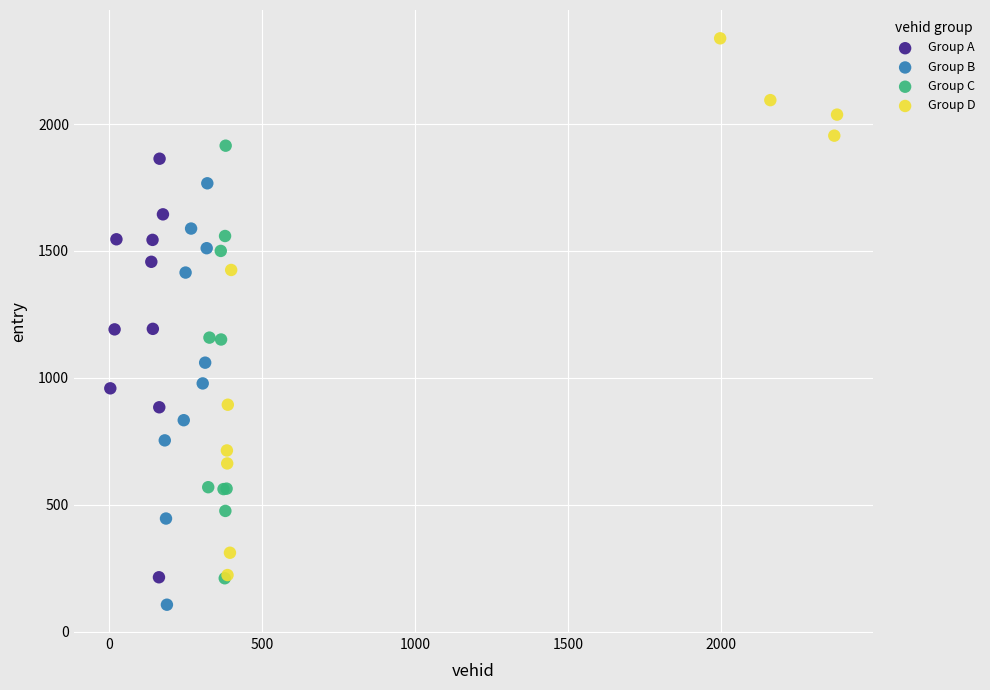

Which series contains the lowest Y value?

Group B